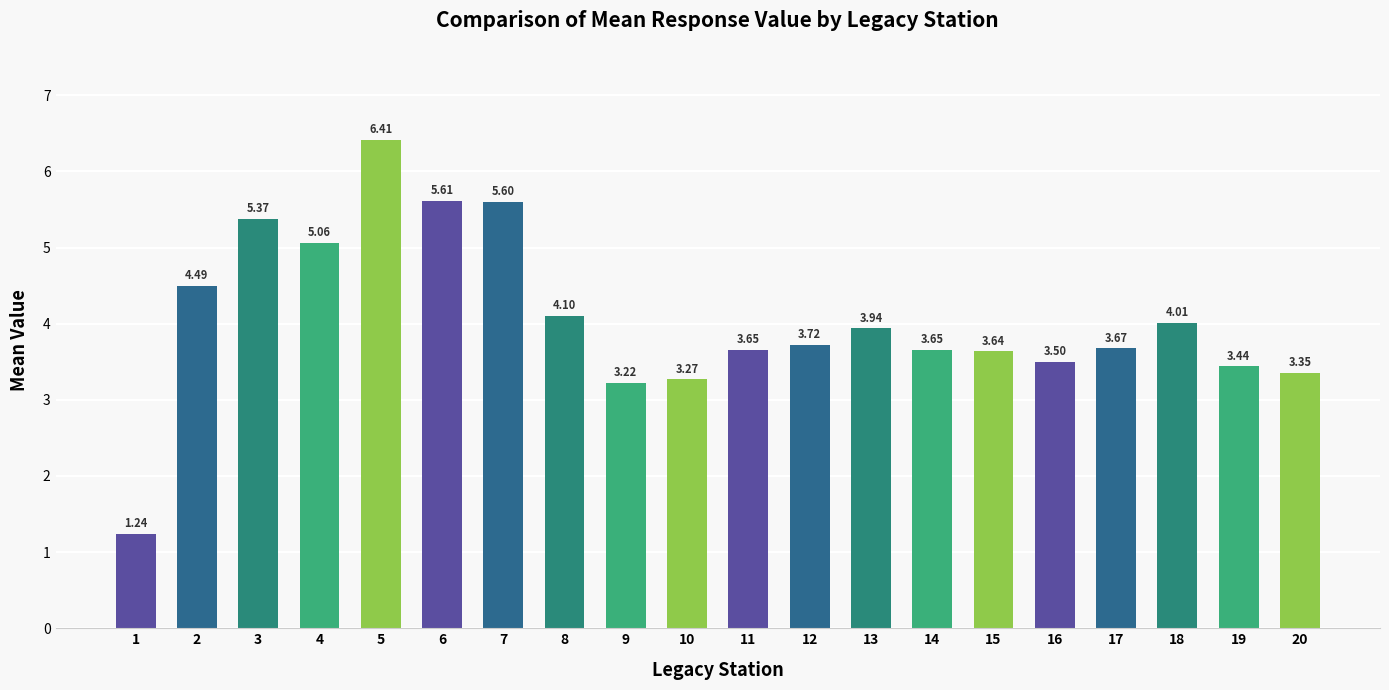

The chart shows a value of 5.6 at 7. True or false?

True